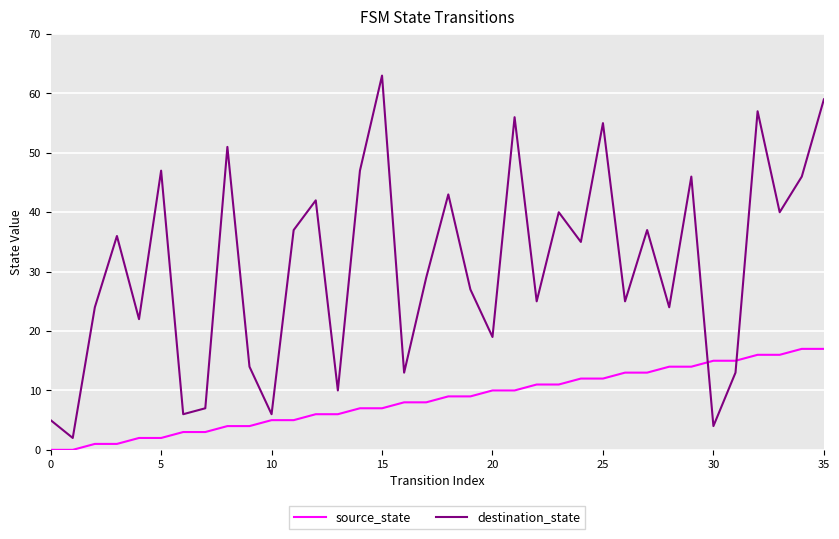

Which series has the largest total across all categories?

destination_state